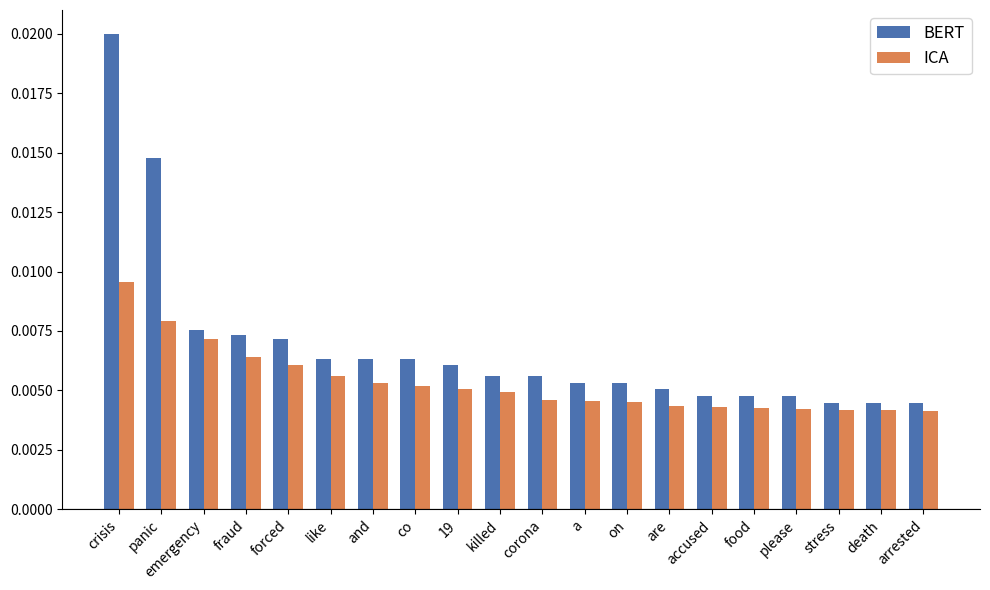

Which category has the highest value across all series?

crisis